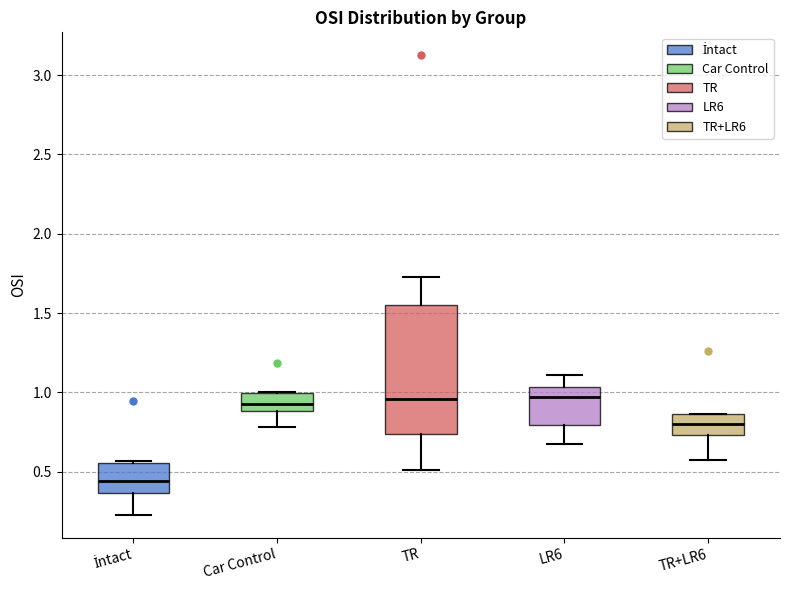

Where is the lower edge of the box for TR+LR6 on the y-axis? The values are not printed on the chart, so give them approximately, as read against the axis.

0.75